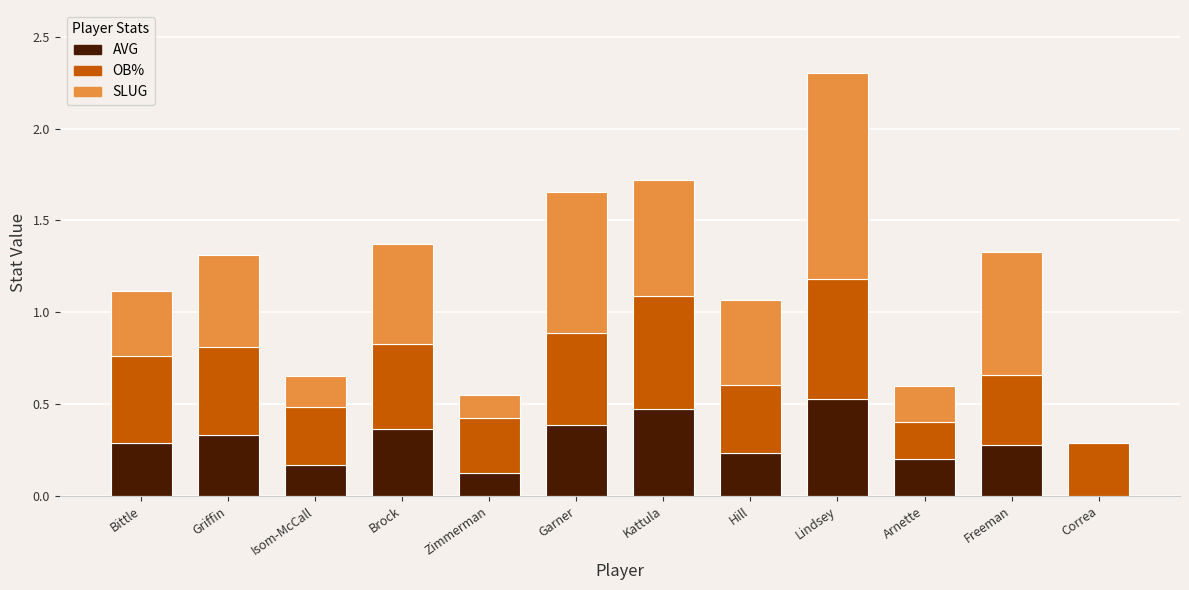

At which category is the sum across all series the highest?

Lindsey